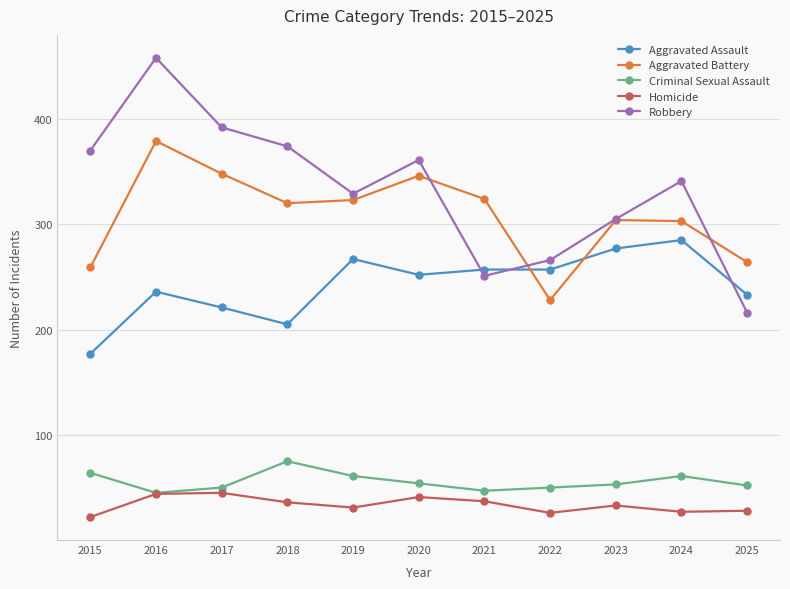

What is the value of the Criminal Sexual Assault point at the 5th from the left?

61